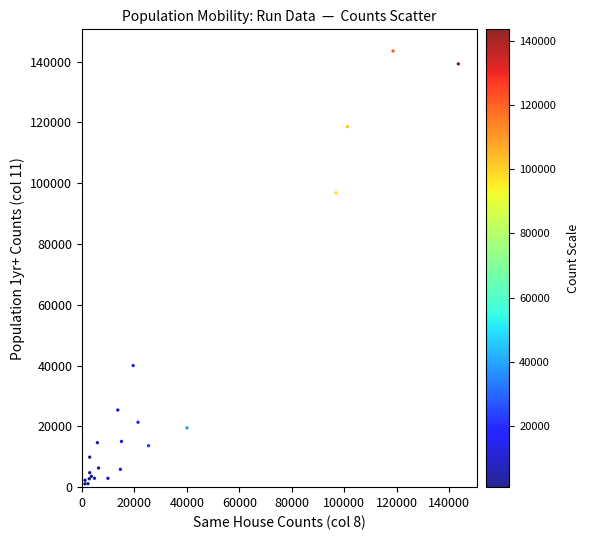

What Y value in the scatter plot is closest to 72290?

96816.2